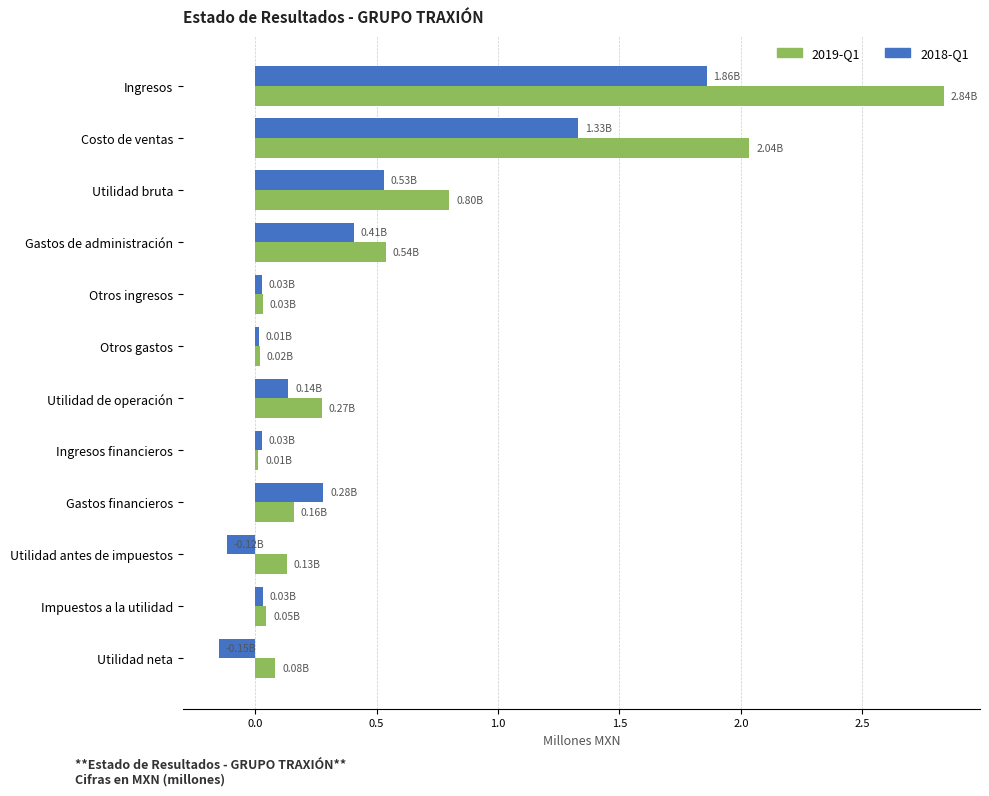

What is the sum of all 2019-Q1 values?

7.0